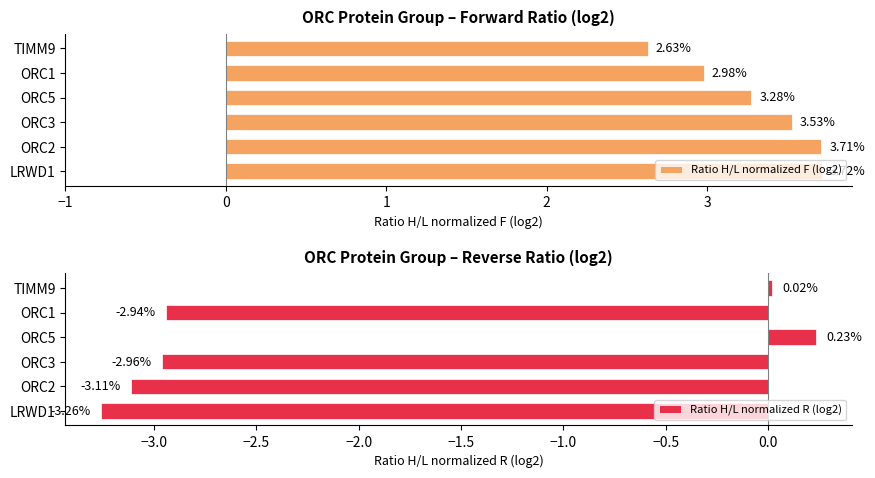

What is the difference between the maximum and minimum values in the Ratio H/L normalized F (log2) series?

1.1